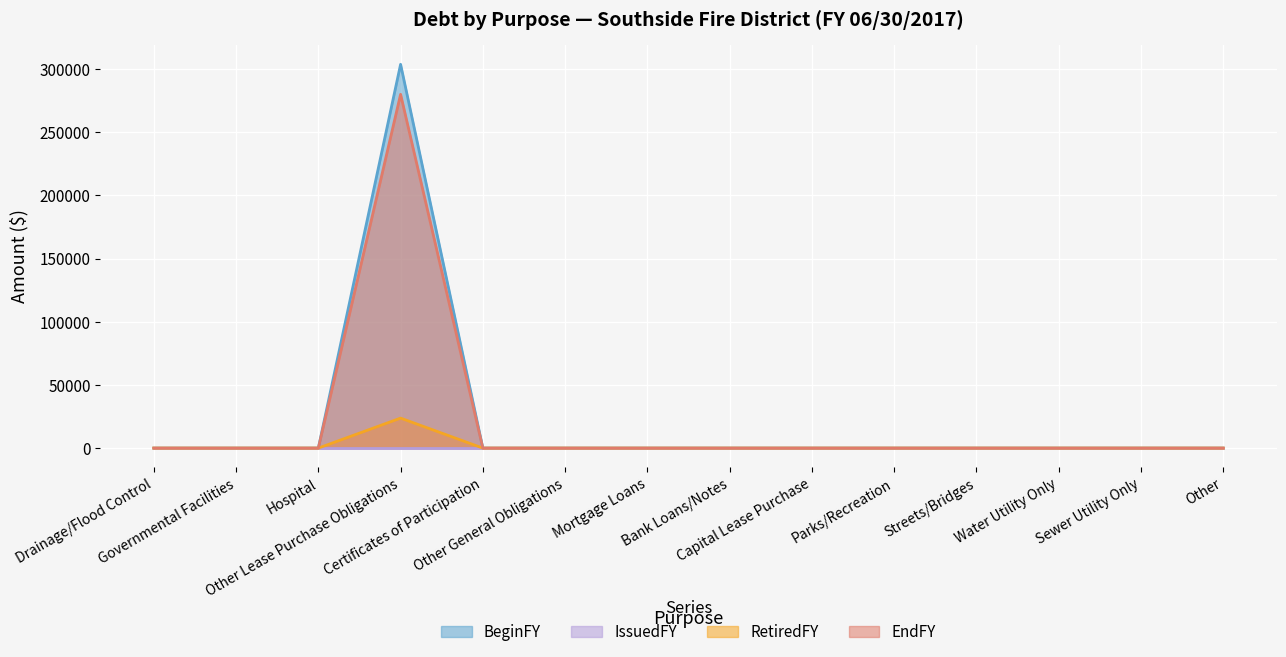

What is the average value of the EndFY series?

20007